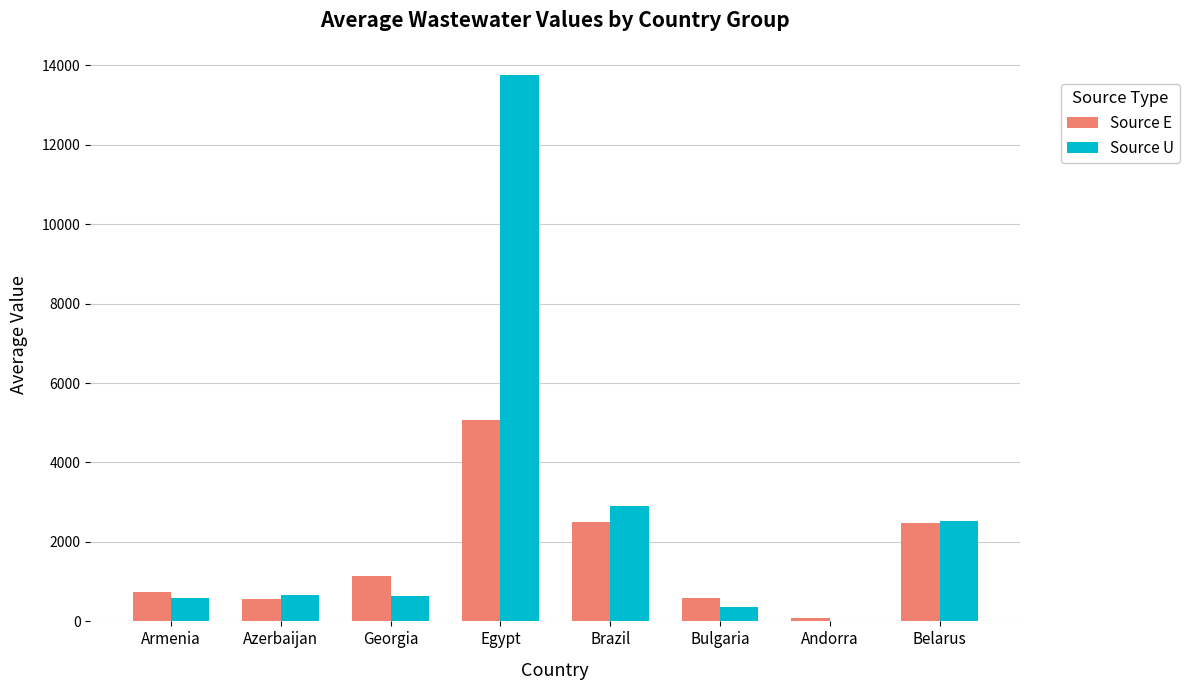

Which series changed the most between Egypt and Andorra?

Source U